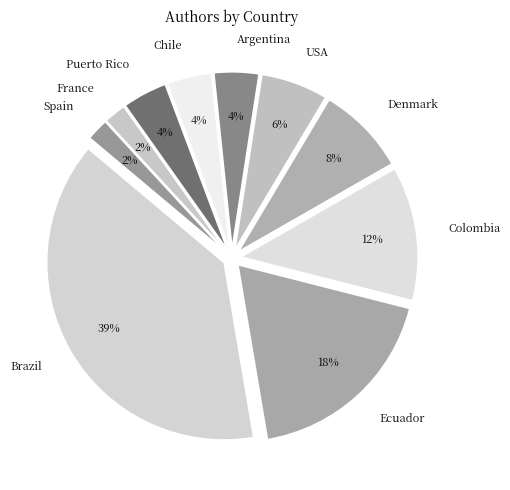

To the nearest percent, what percentage of the pie is Brazil?

39%